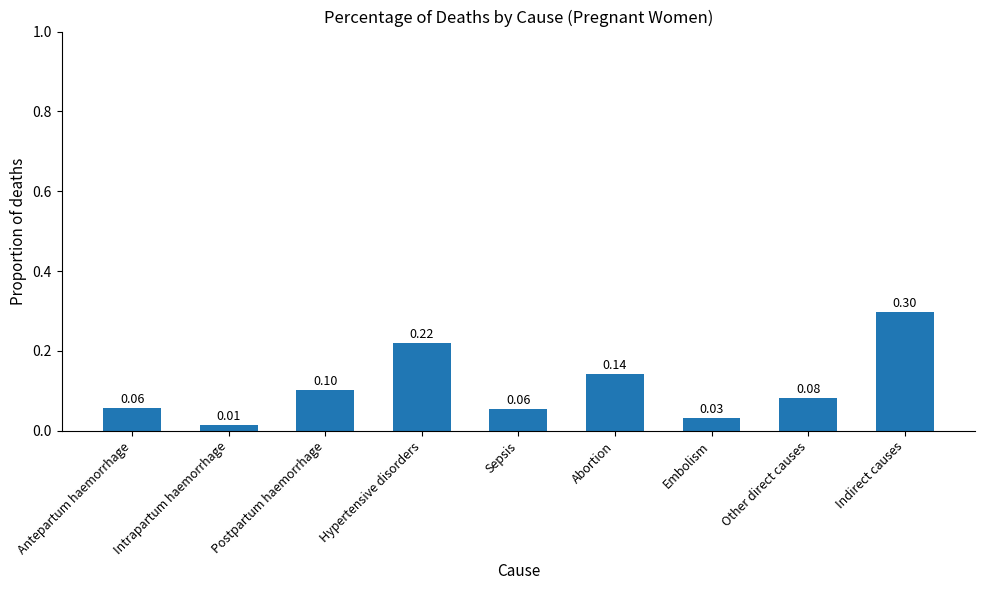

What value does the data have at Sepsis?

0.1